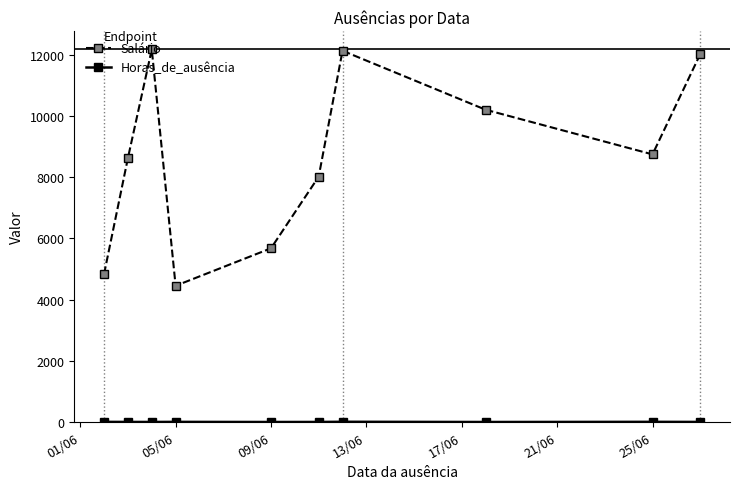

What is the smallest value displayed?

1.0